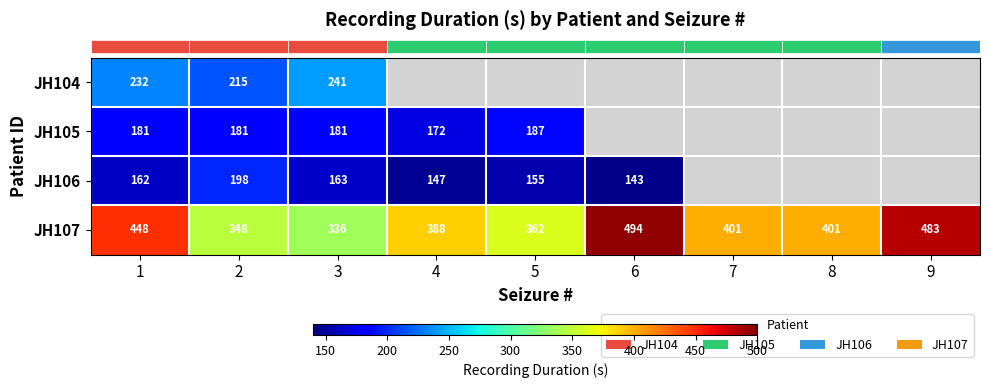

Which category has the highest value across all series?

6